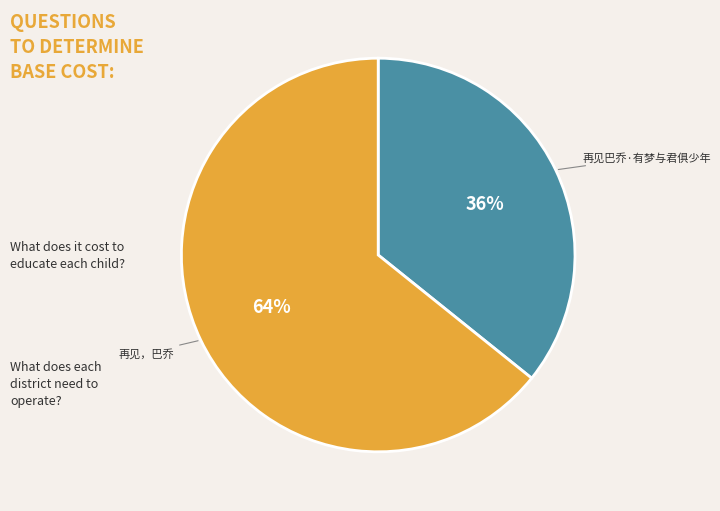

How many slices are in this pie chart?

2